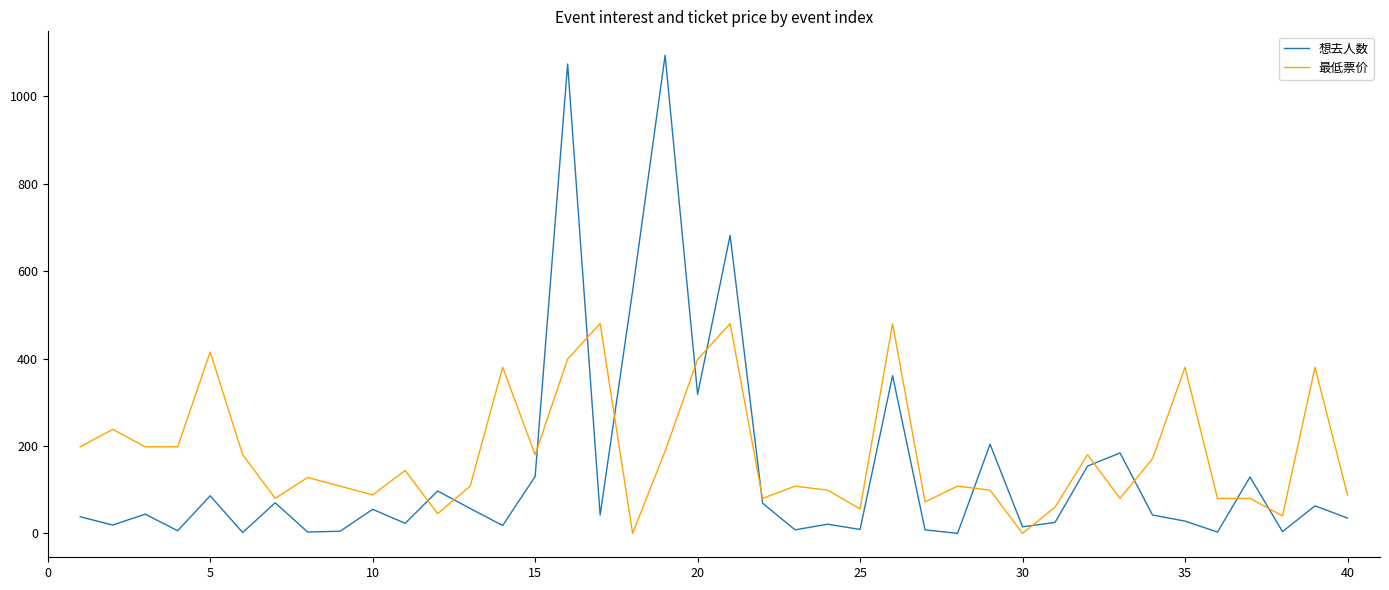

Which series has the widest spread of values?

想去人数